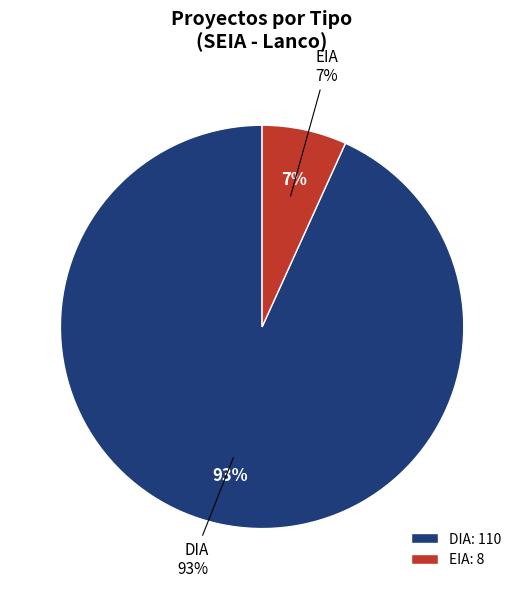

What is the majority slice?

DIA